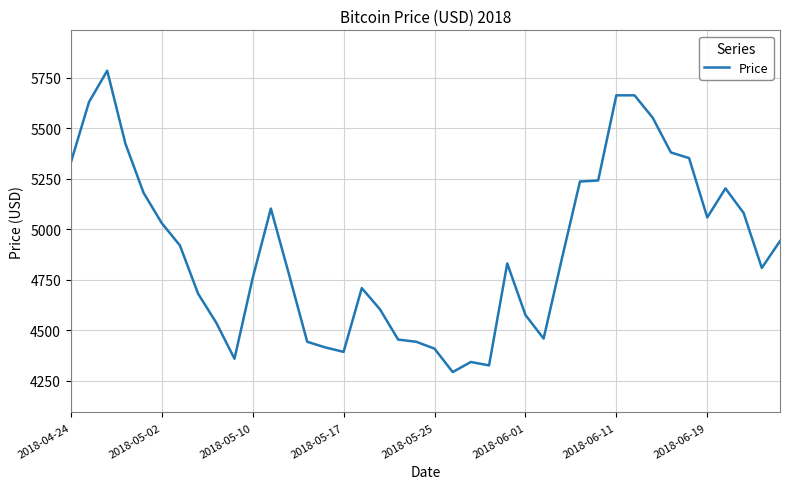

What is the greatest value displayed?

5786